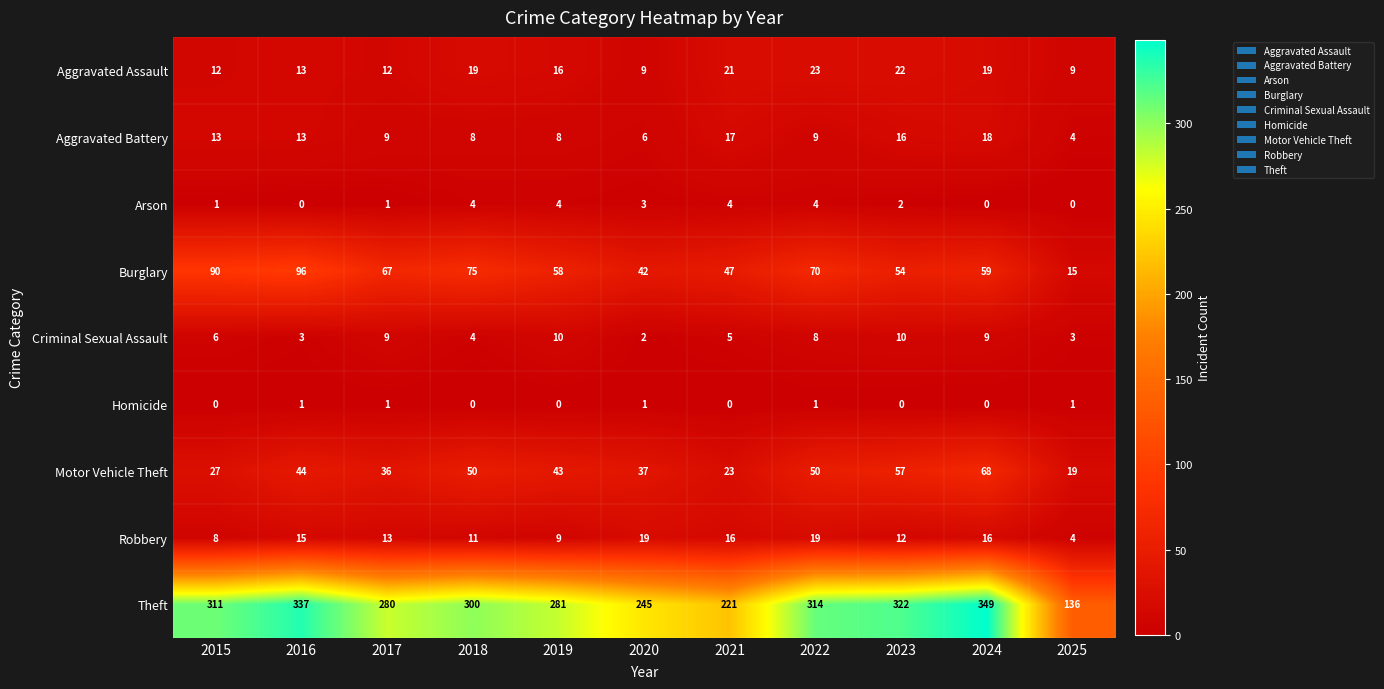

What is the difference between the highest and lowest values at 2018?

300